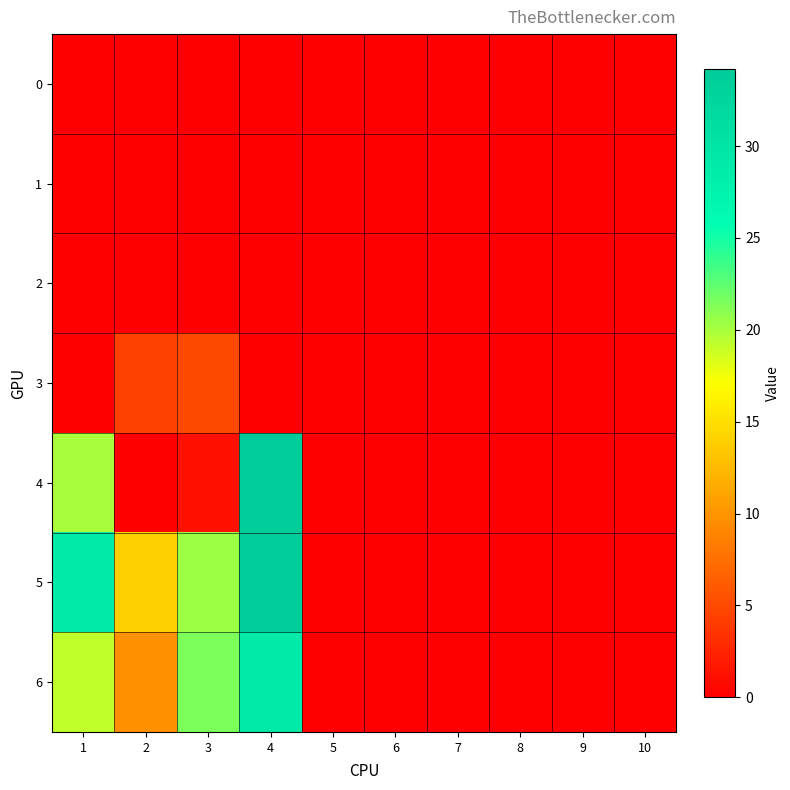

Reading left to right, what are all the values shown in this chart?

0: 1=0.0	2=0.0	3=0.0	4=0.0	5=0.0	6=0.0	7=0.0	8=0.0	9=0.0	10=0.0
1: 1=0.0	2=0.0	3=0.0	4=0.0	5=0.0	6=0.0	7=0.0	8=0.0	9=0.0	10=0.0
2: 1=0.0	2=0.0	3=0.0	4=0.0	5=0.0	6=0.0	7=0.0	8=0.0	9=0.0	10=0.0
3: 1=0.0	2=4.5	3=4.9	4=0.0	5=0.0	6=0.0	7=0.0	8=0.0	9=0.0	10=0.0
4: 1=19.9	2=0.0	3=1.2	4=34.0	5=0.0	6=0.0	7=0.0	8=0.0	9=0.0	10=0.0
5: 1=29.0	2=14.0	3=20.4	4=34.2	5=0.0	6=0.0	7=0.0	8=0.0	9=0.0	10=0.0
6: 1=19.2	2=9.7	3=21.4	4=28.9	5=0.0	6=0.0	7=0.0	8=0.0	9=0.0	10=0.0